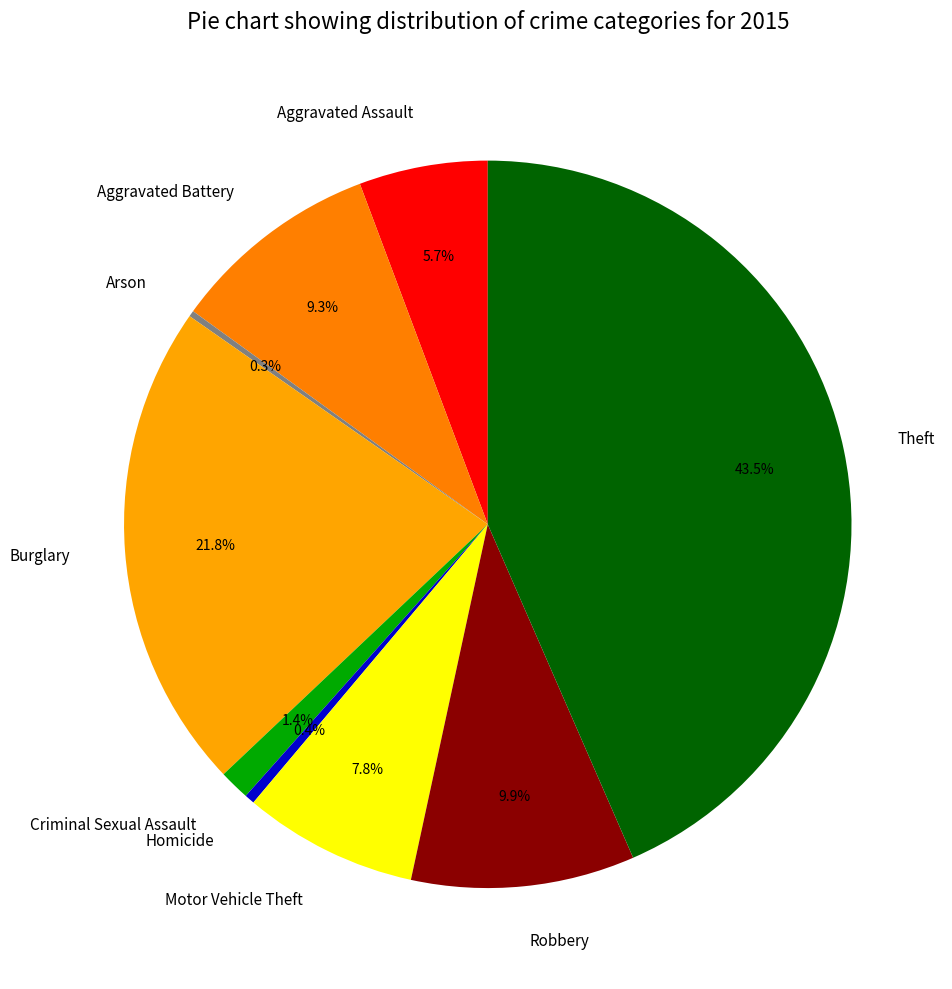

Which has a higher value, Criminal Sexual Assault or Theft?

Theft